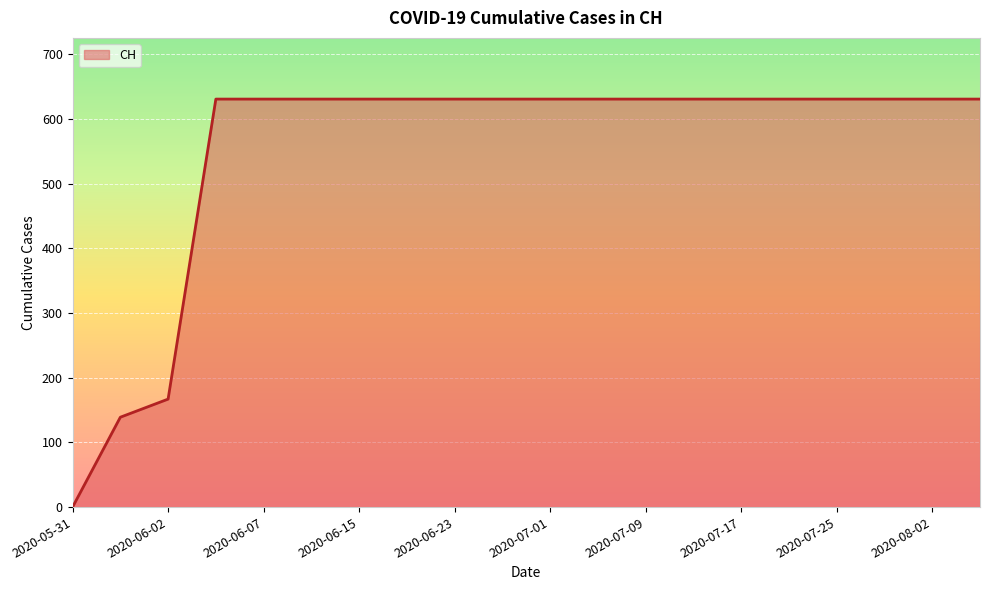

What is the difference between the maximum and minimum values?

631